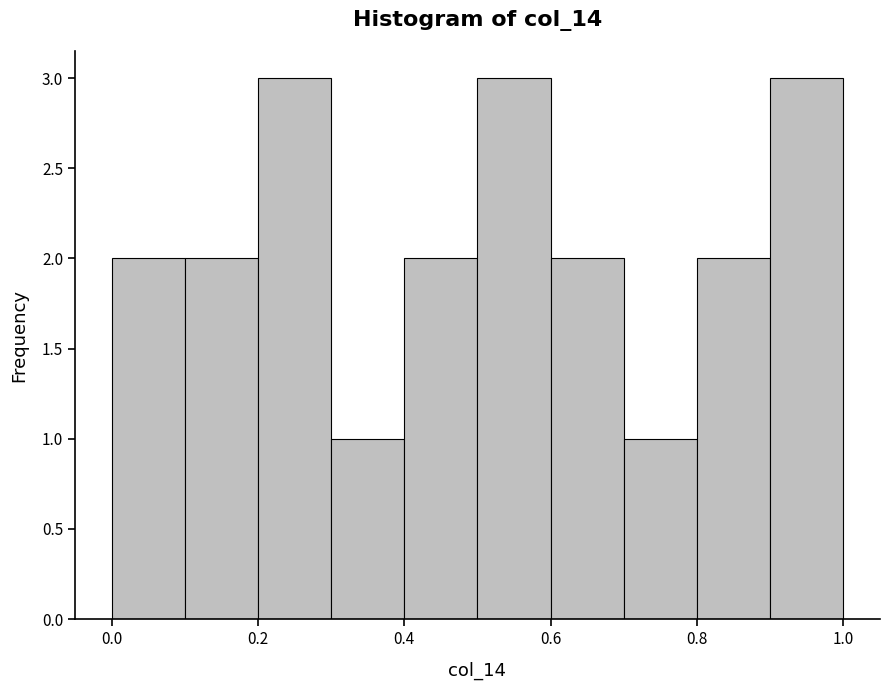

Reading left to right, list every bar in this chart as the range it spans on the x-axis followed by its height. The values are not printed on the chart, so give them approximately, as read against the axis.

0.0 to 0.1: 2
0.1 to 0.2: 2
0.2 to 0.3: 3
0.3 to 0.4: 1
0.4 to 0.5: 2
0.5 to 0.6: 3
0.6 to 0.7: 2
0.7 to 0.8: 1
0.8 to 0.9: 2
0.9 to 1.0: 3